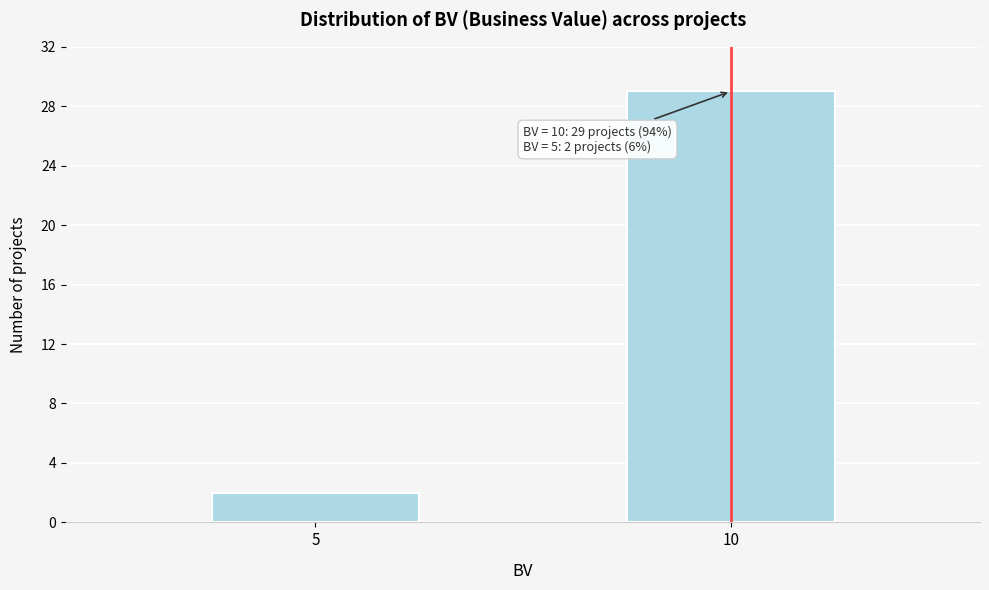

Reading right to left, transcribe all the data shown in this chart.

10=29	5=2